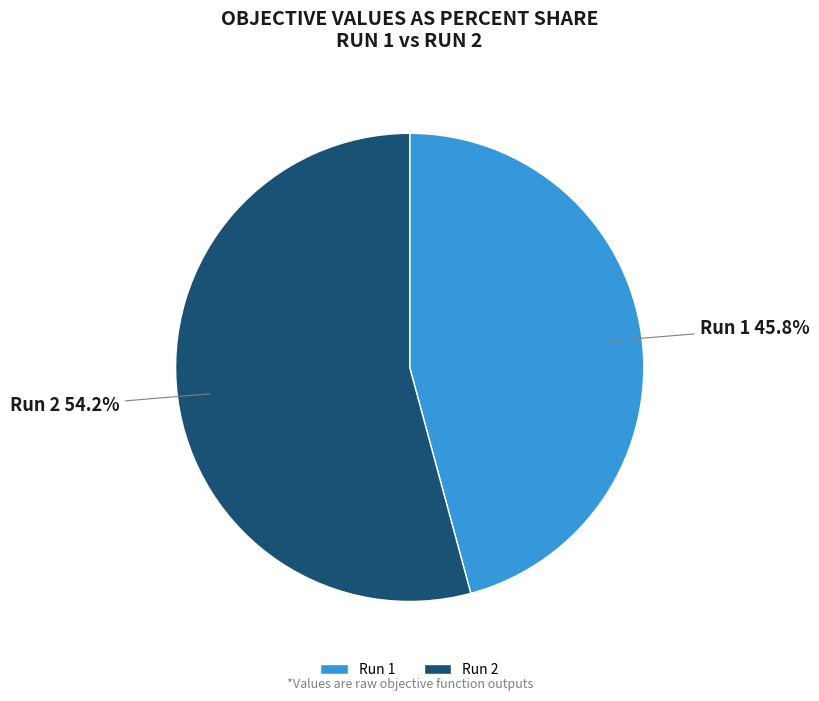

To the nearest percent, what portion does Run 2 represent?

54%